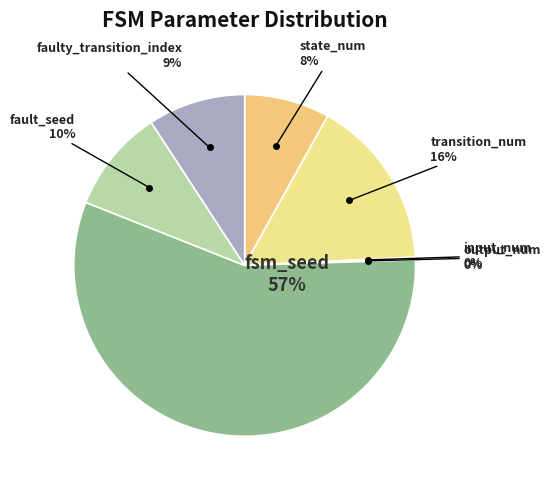

To the nearest percent, what portion does fsm_seed represent?

57%